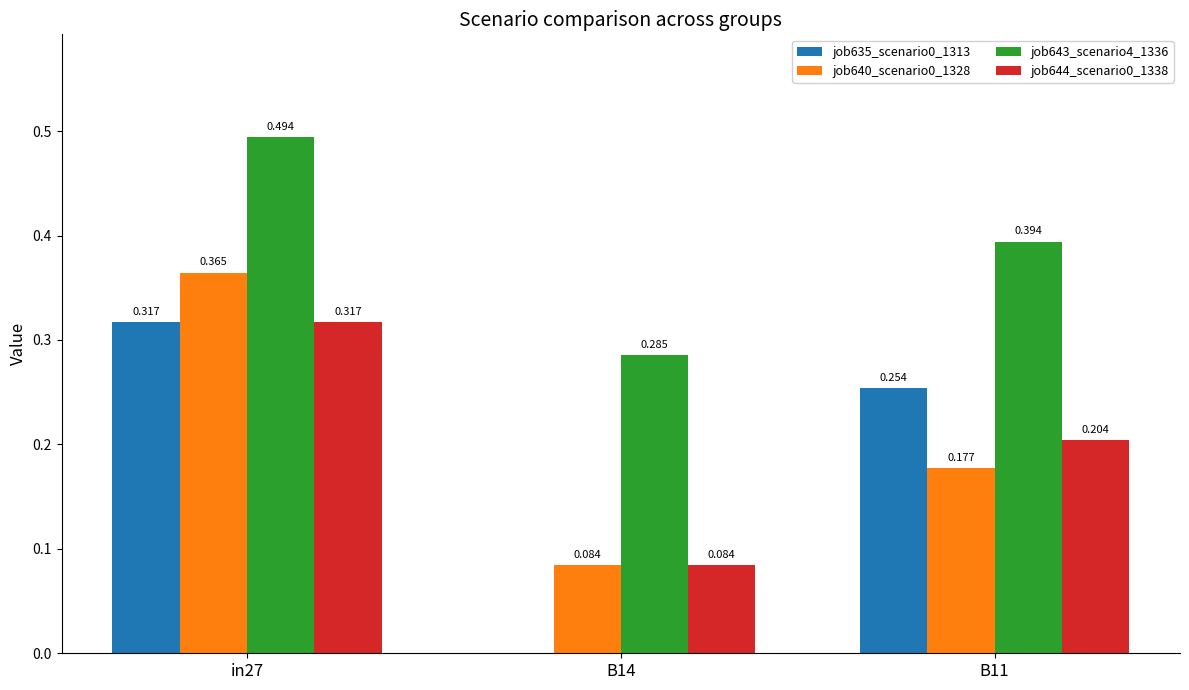

What is the difference between the job643_scenario4_1336 values at B14 and B11?

0.1